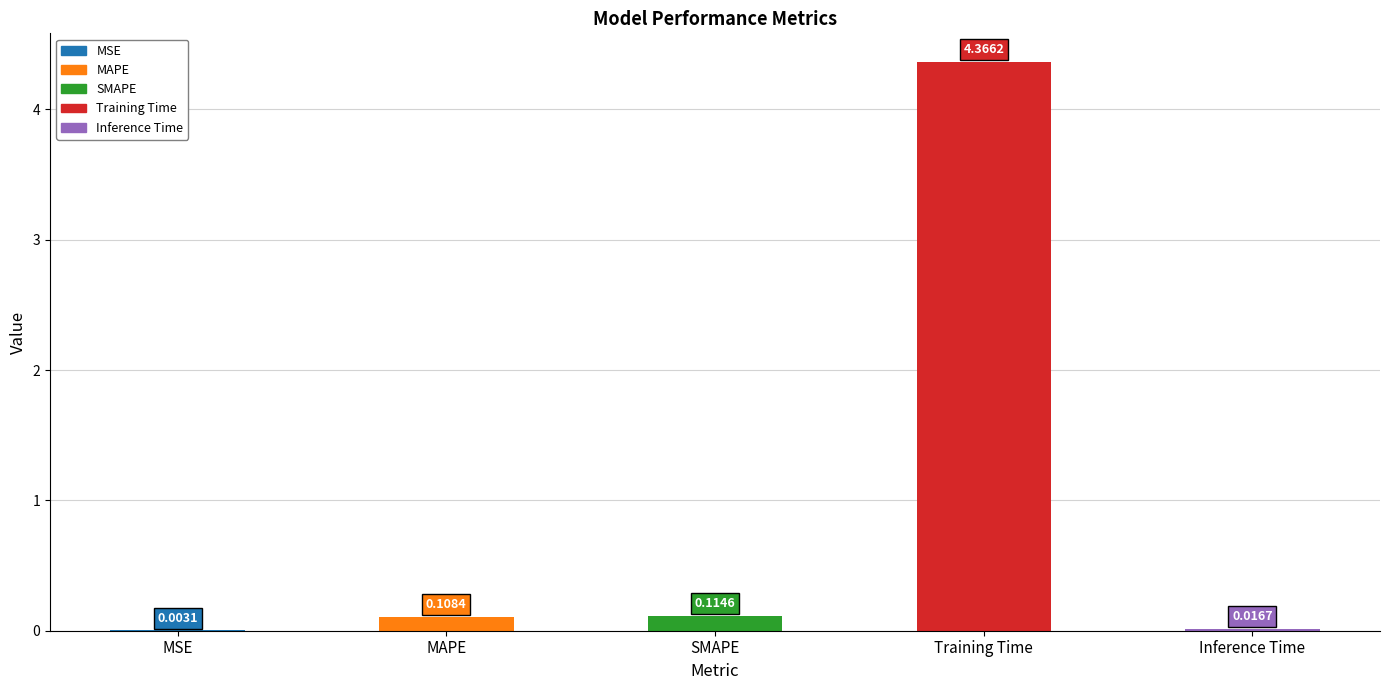

Which category has the highest value across all series?

Training Time